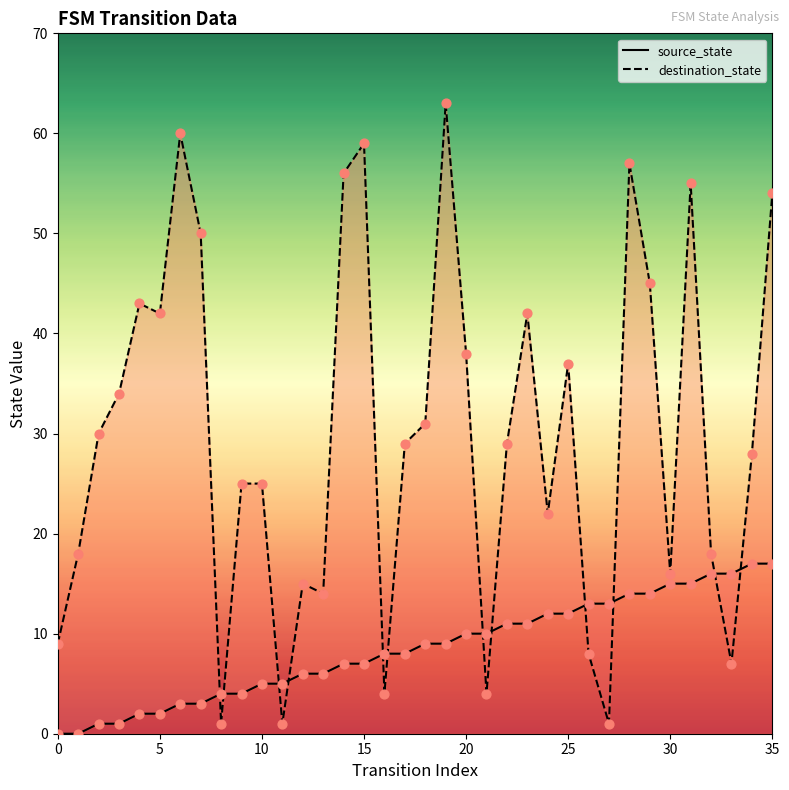

Which series contains the highest Y value?

destination_state